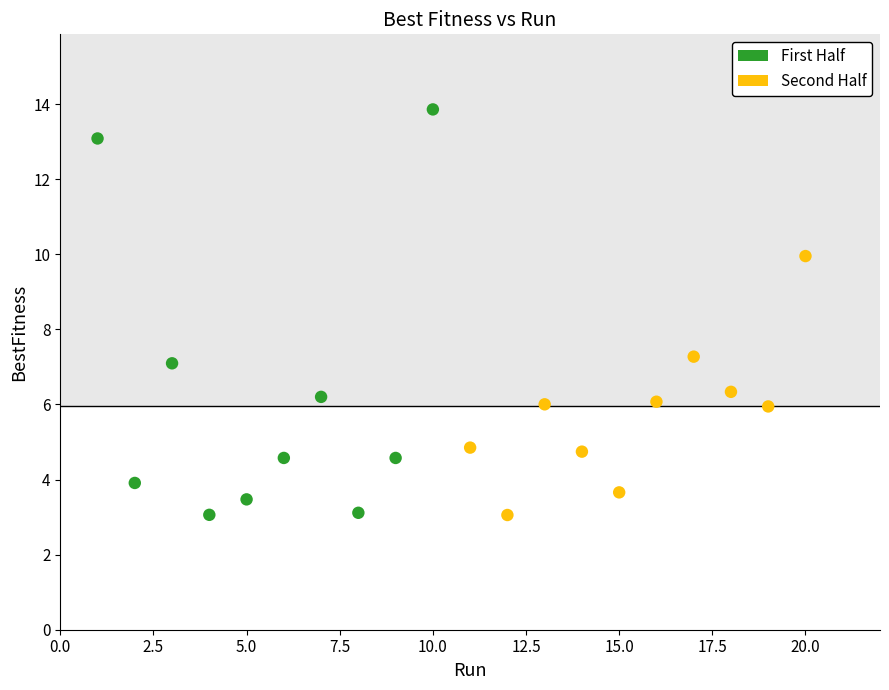

What are all the series names shown in the legend?

First Half, Second Half